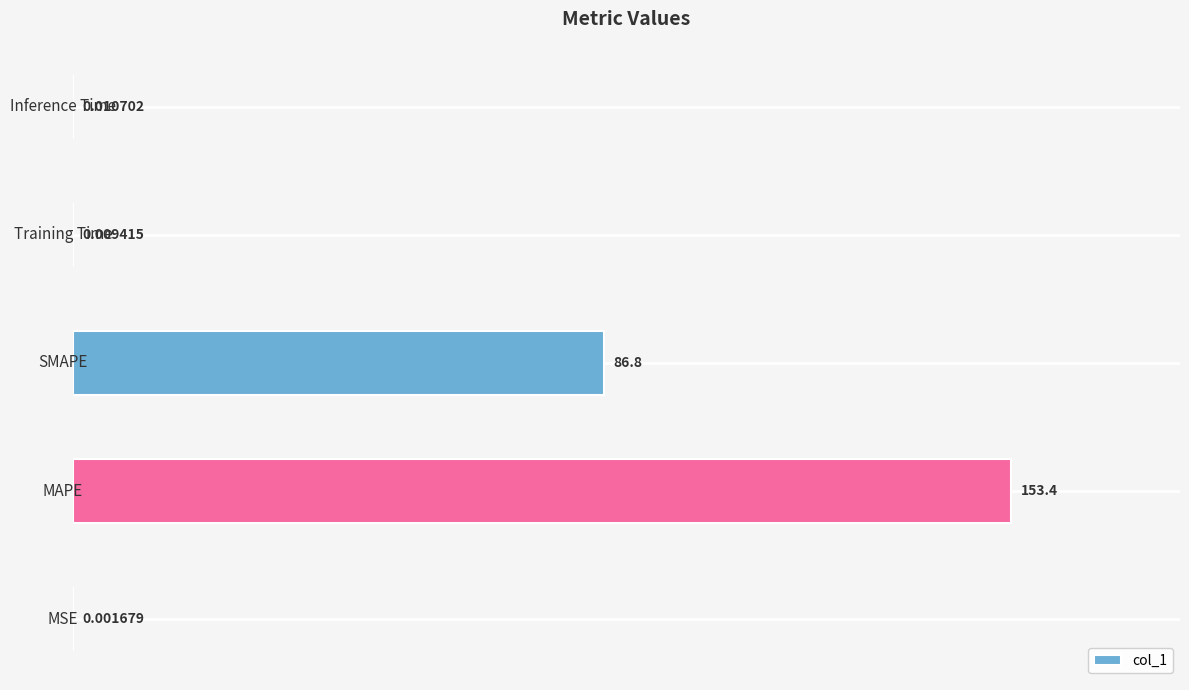

What is the sum of all values?

240.2